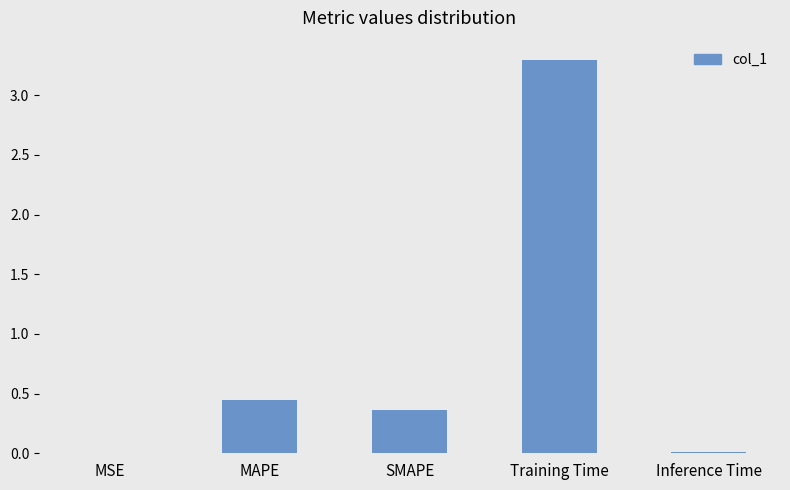

Which category has the highest value across all series?

Training Time